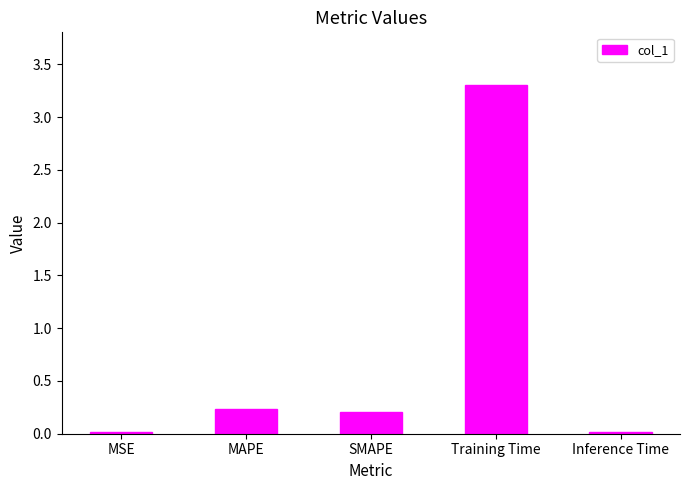

Which has a higher value, SMAPE or Training Time?

Training Time